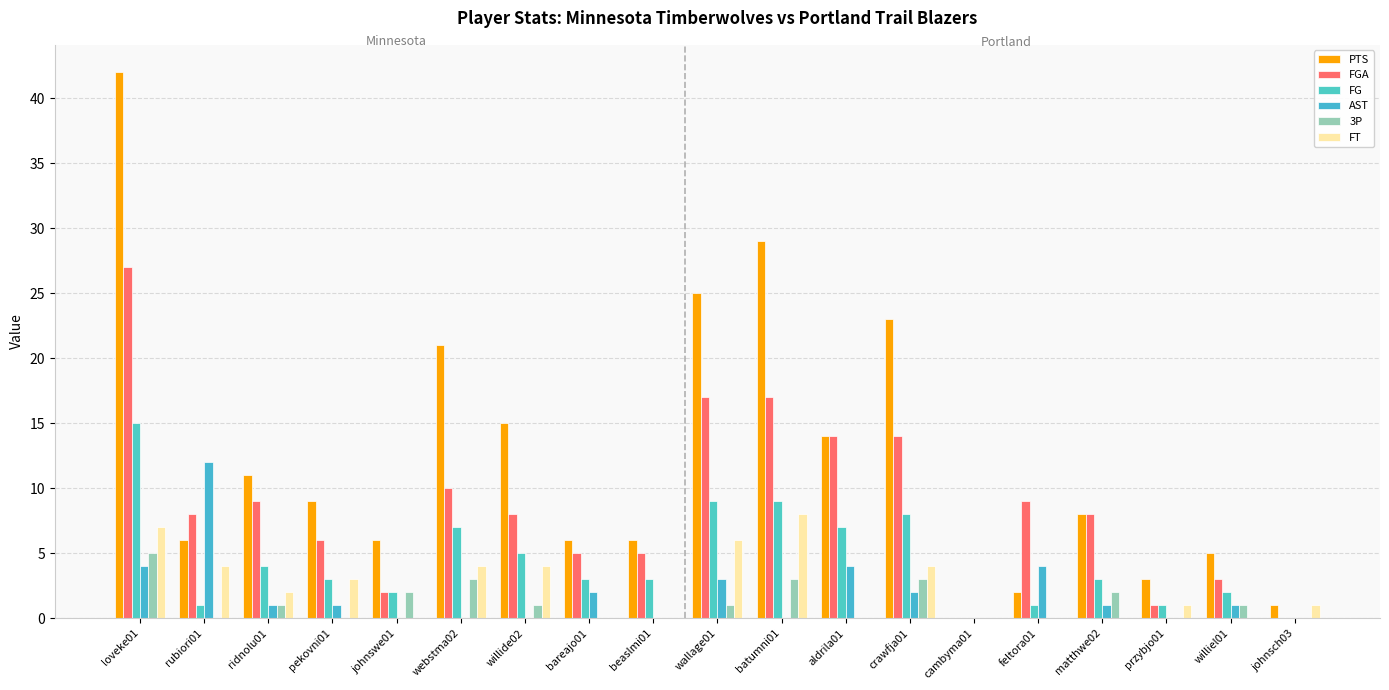

List the labels in order of AST value, smallest first.

johnswe01, webstma02, willide02, beaslmi01, batumni01, cambyma01, przybjo01, johnsch03, ridnolu01, pekovni01, matthwe02, williel01, bareajo01, crawfja01, wallage01, loveke01, aldrila01, feltora01, rubiori01